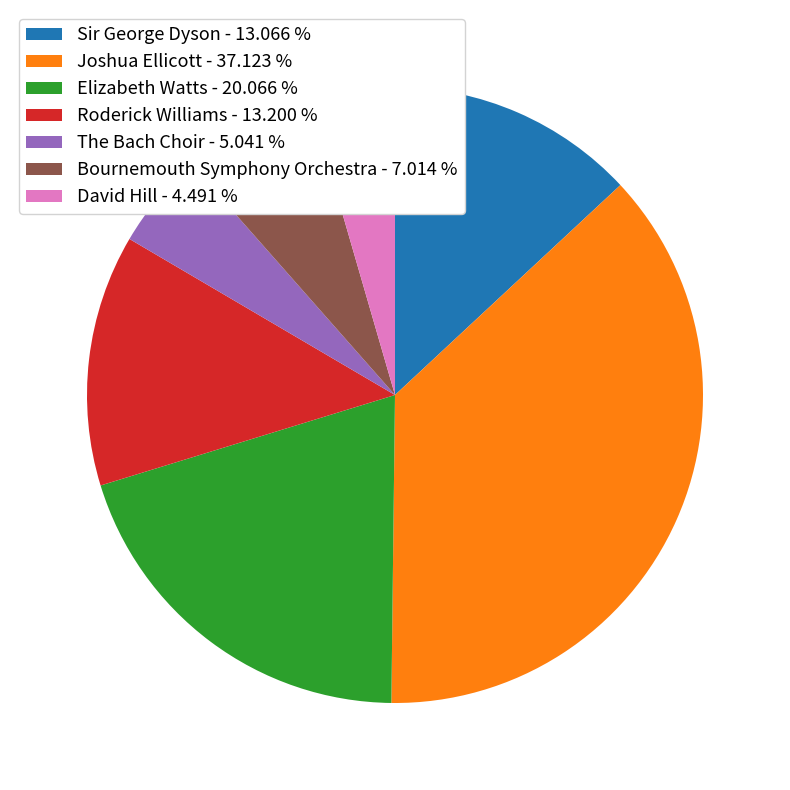

Count the number of slices in the pie.

7